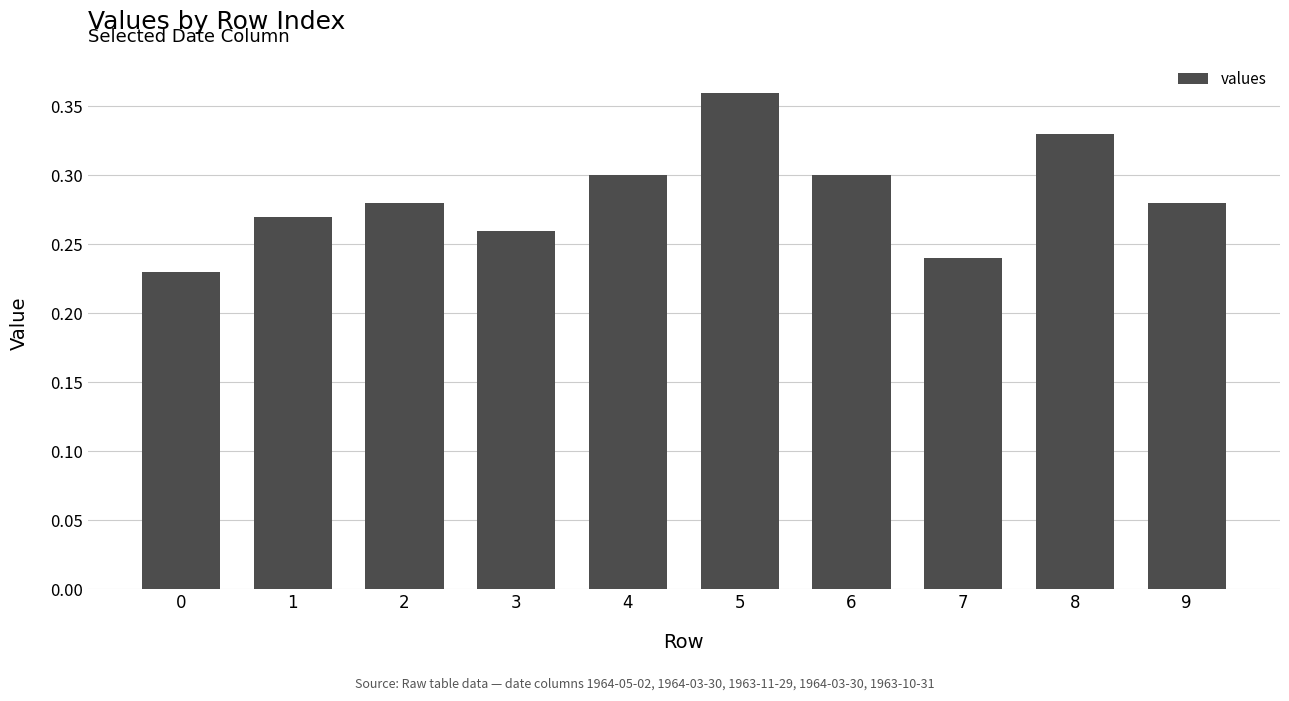

What is the difference between the second highest and second lowest values?

0.1